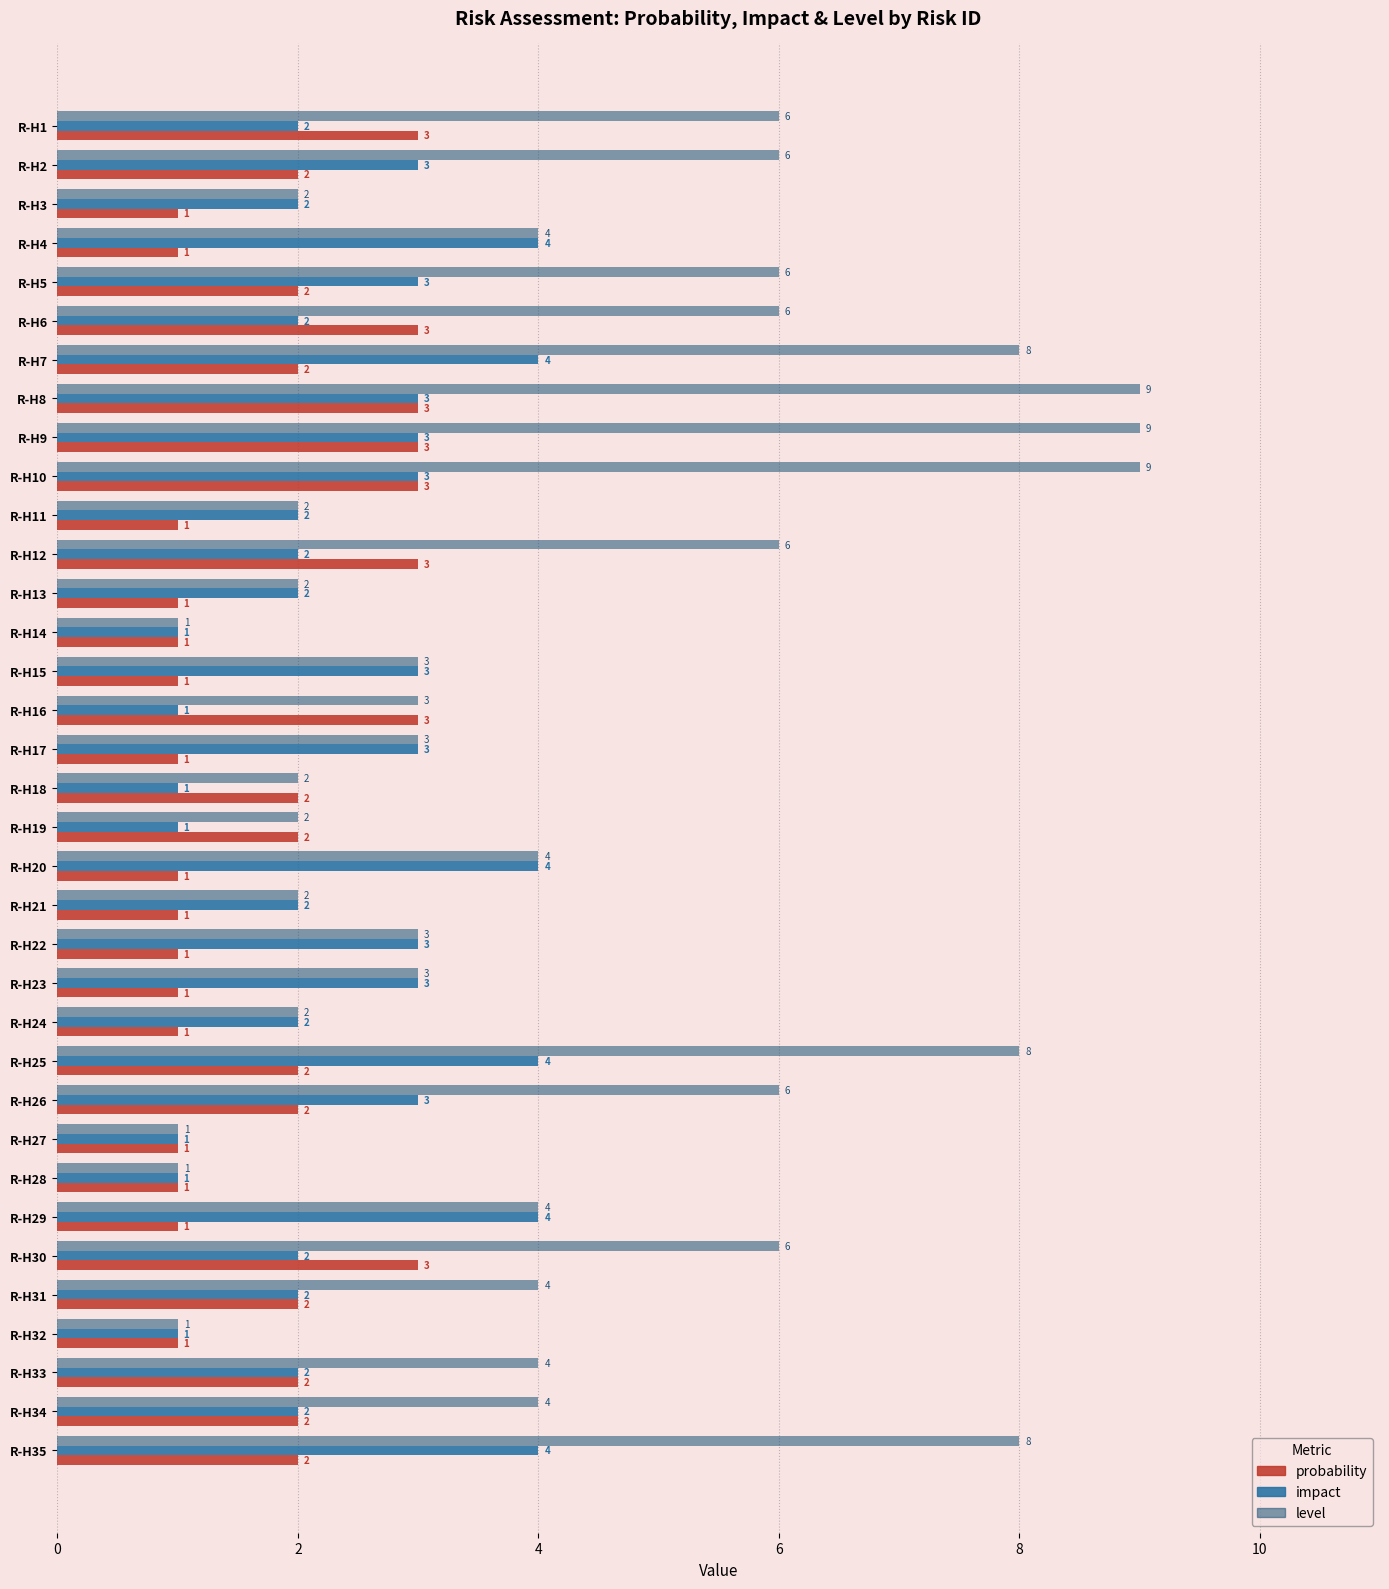

What is the difference between the maximum and minimum values in the impact series?

3